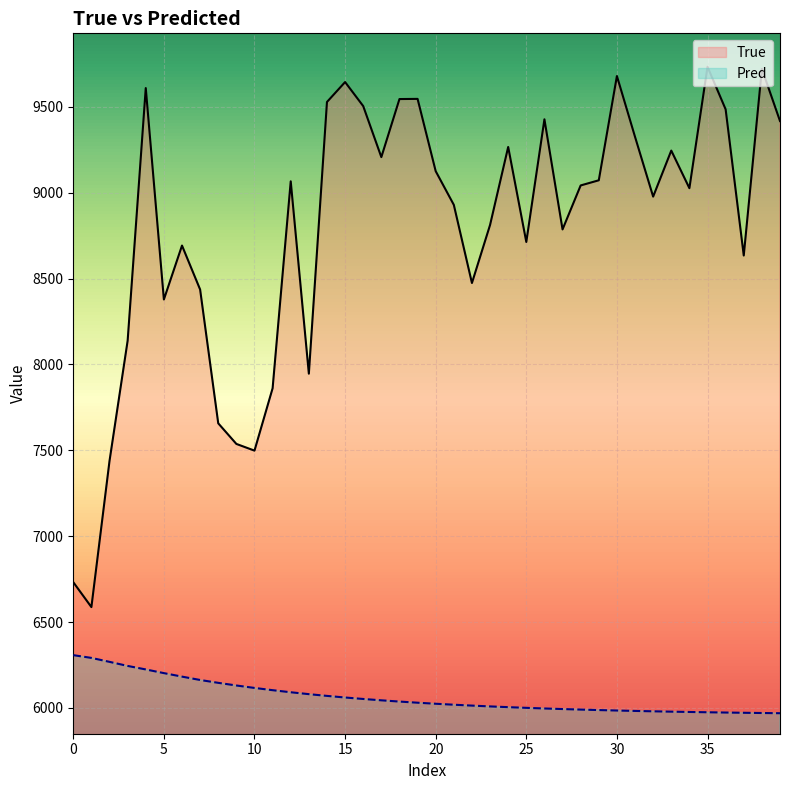

What are all the series names shown in the legend?

True, Pred